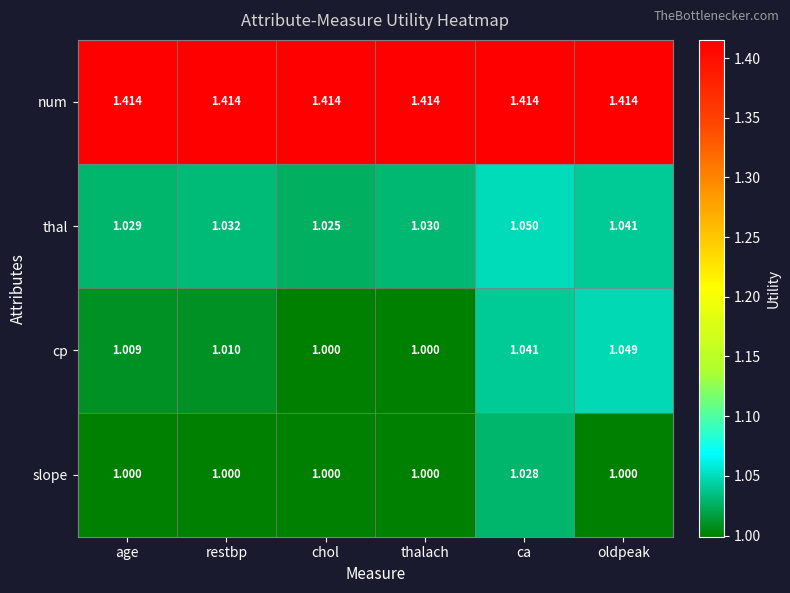

Rank the series by their maximum value, from lowest to highest.

slope, cp, thal, num